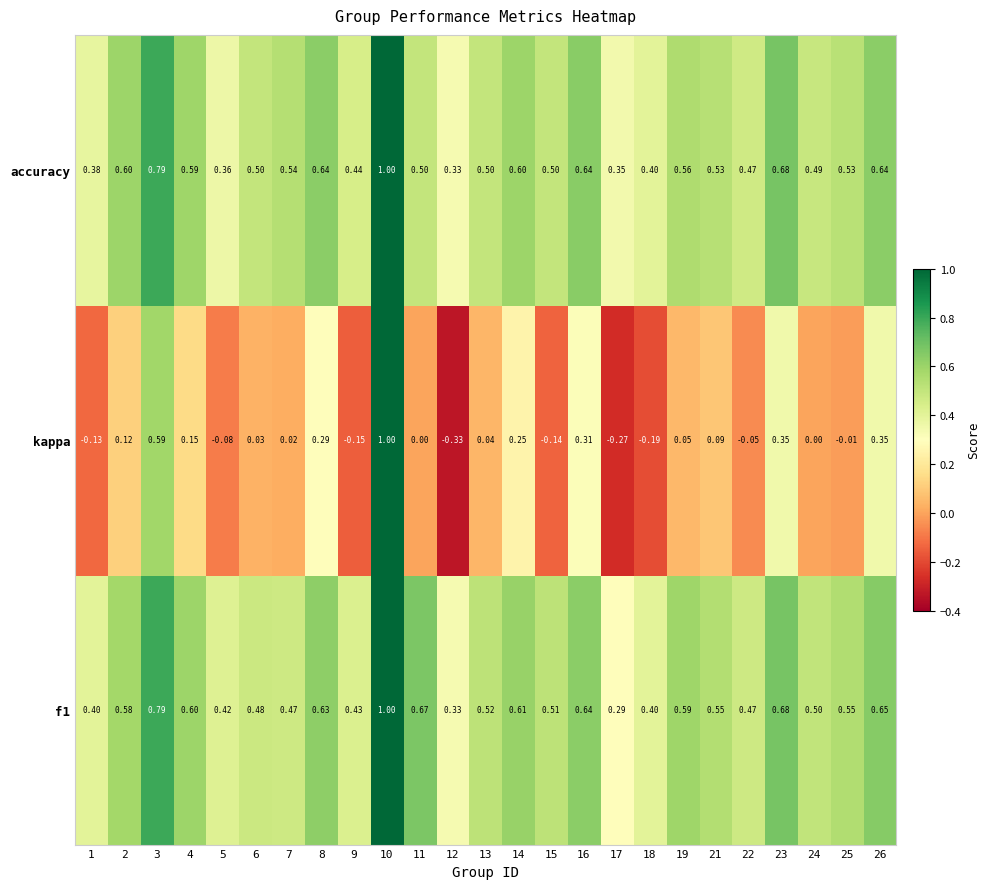

At which category is the sum across all series the highest?

10